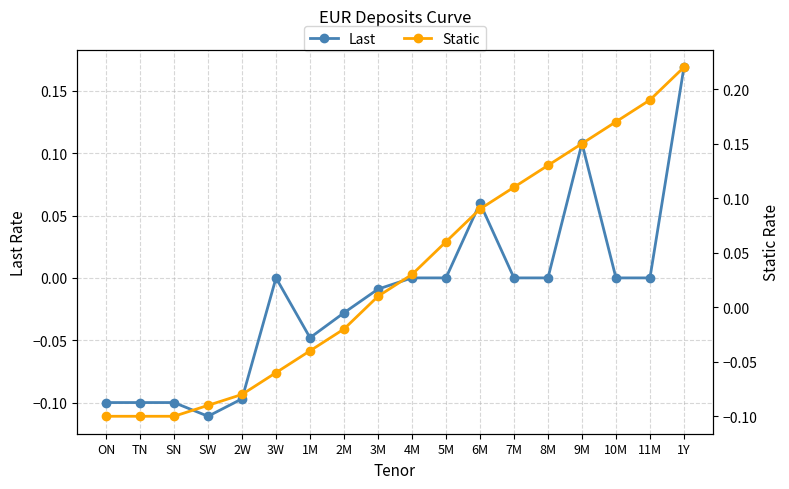

What is the maximum value for Last?

0.2